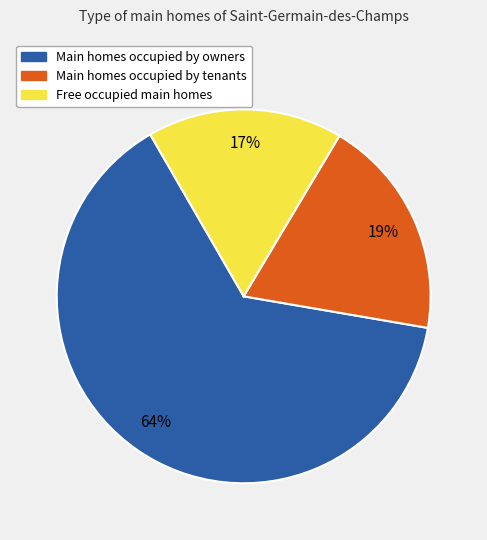

Does any single category account for the majority?

Yes